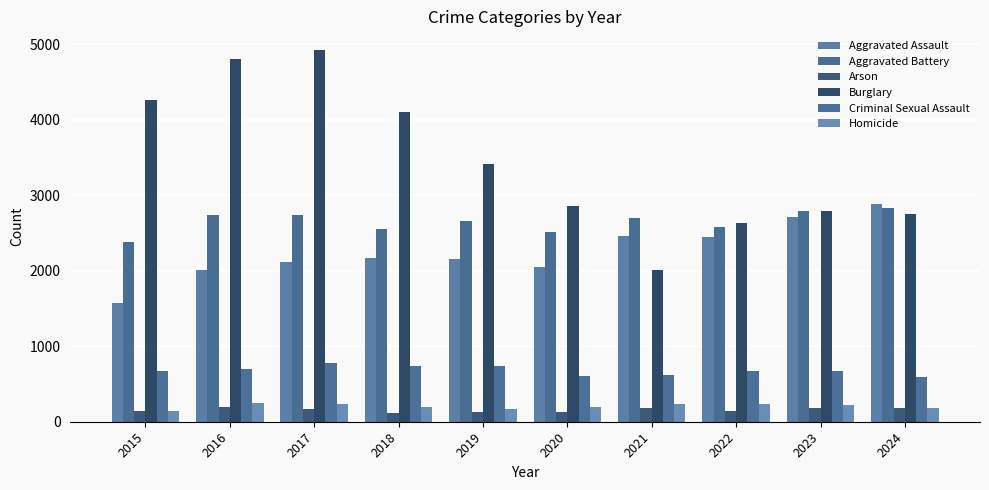

Read the Aggravated Battery value at 2021, to the nearest 10.

2700